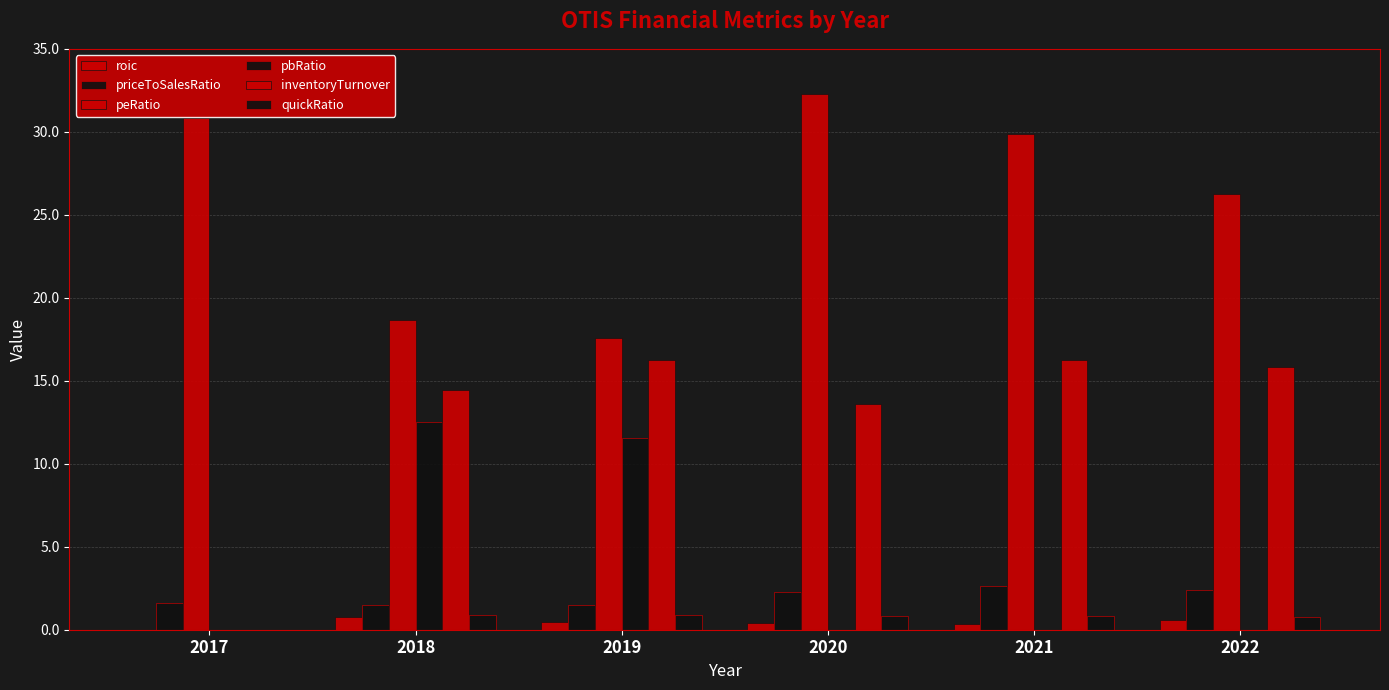

Reading left to right, list all the values displayed in this chart.

roic: 2017=0.0	2018=0.7	2019=0.4	2020=0.4	2021=0.4	2022=0.6
priceToSalesRatio: 2017=1.6	2018=1.5	2019=1.5	2020=2.3	2021=2.6	2022=2.4
peRatio: 2017=30.8	2018=18.7	2019=17.6	2020=32.3	2021=29.9	2022=26.2
pbRatio: 2017=0.0	2018=12.5	2019=11.5	2020=0.0	2021=0.0	2022=0.0
inventoryTurnover: 2017=0.0	2018=14.4	2019=16.3	2020=13.6	2021=16.2	2022=15.8
quickRatio: 2017=0.0	2018=0.9	2019=0.9	2020=0.8	2021=0.9	2022=0.8